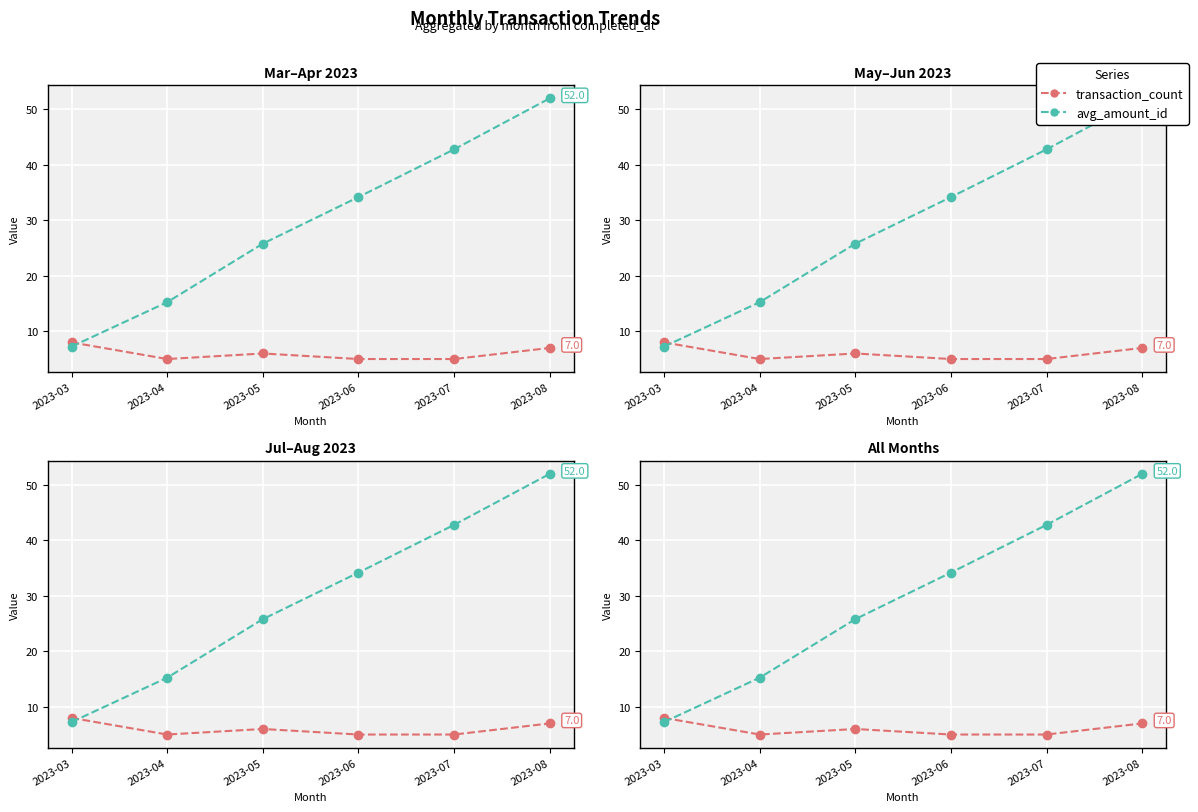

True or false: avg_amount_id and transaction_count cross at least once.

True